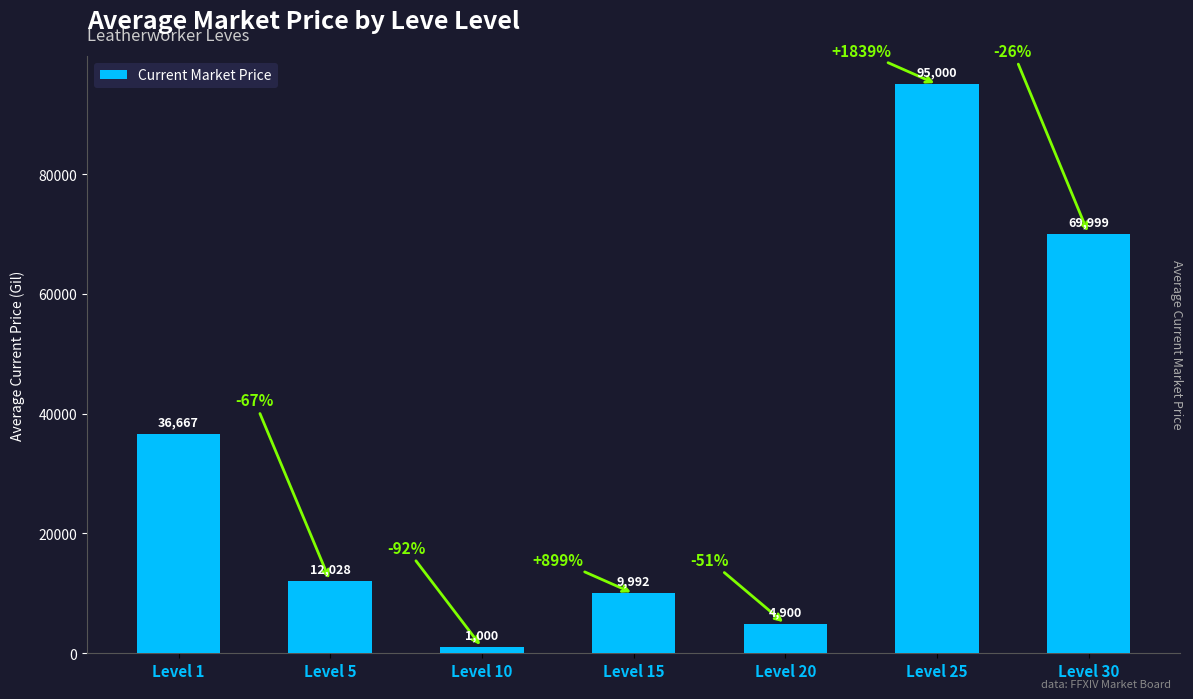

What is the ratio of the value at Level 1 to the value at Level 10?

36.7